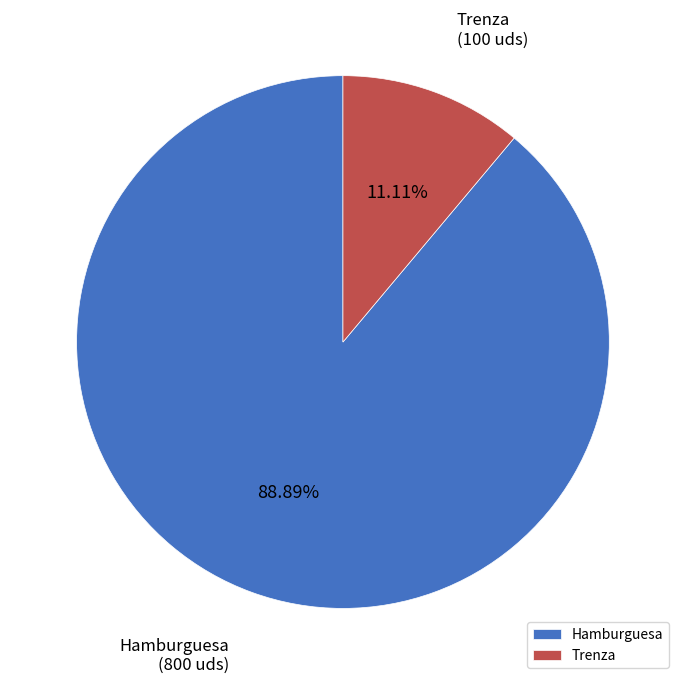

What is the largest slice in the pie chart?

Hamburguesa